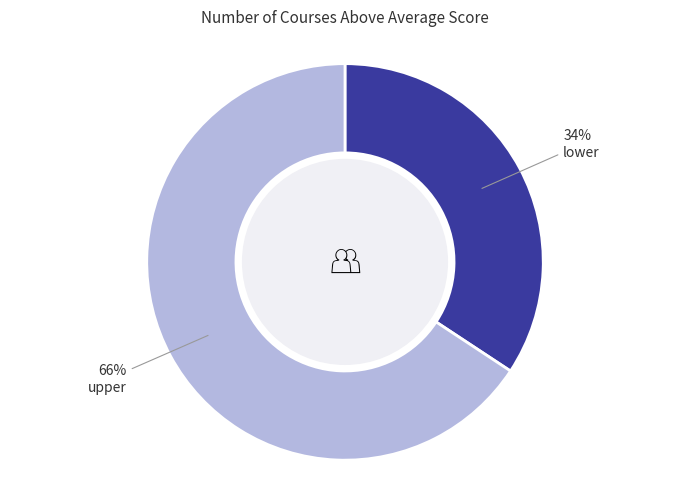

Is there a majority slice in this chart?

Yes